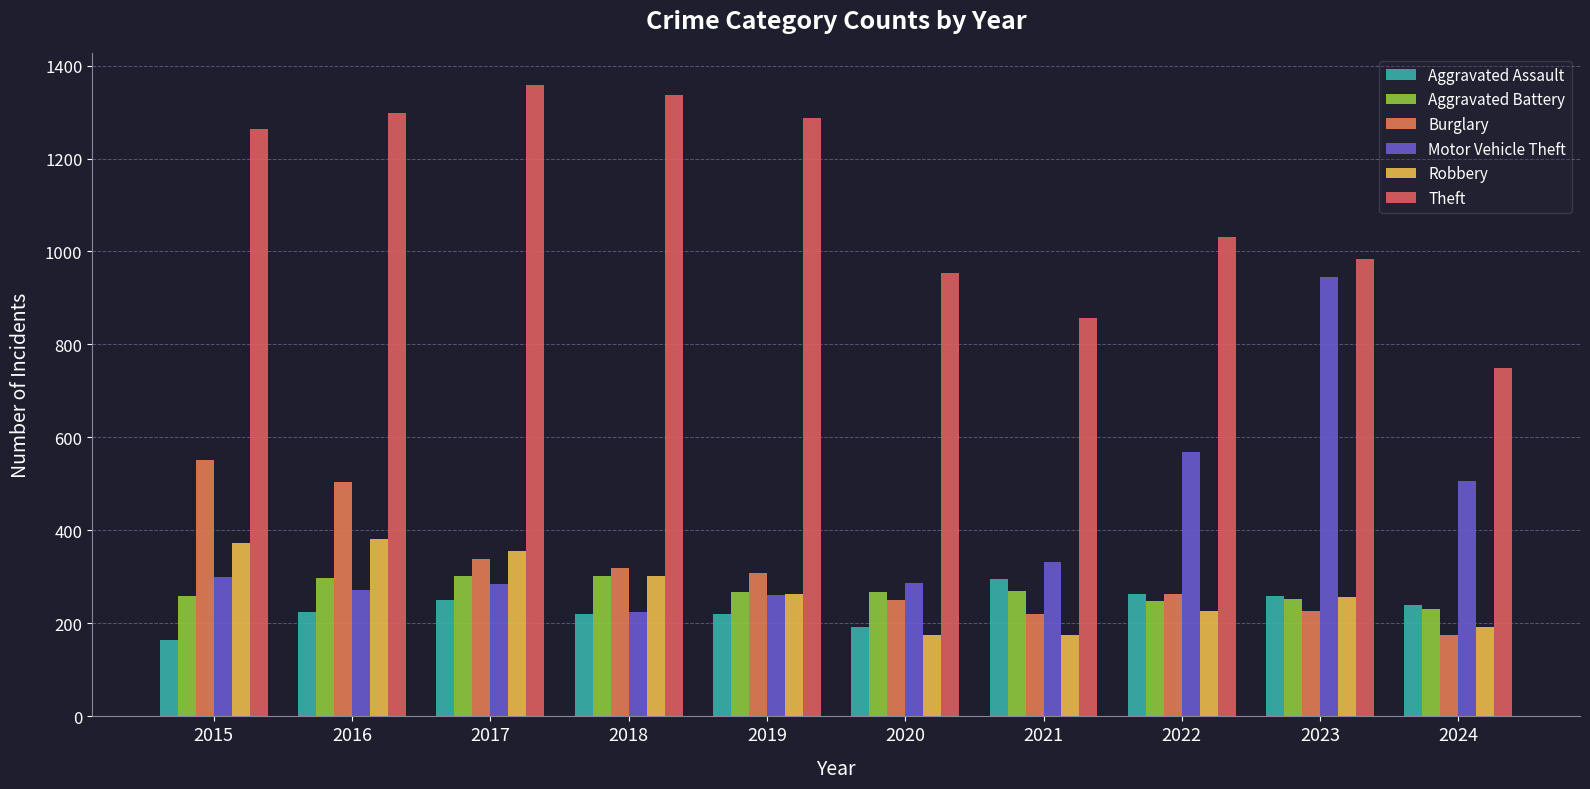

Which label corresponds to the smallest value in the chart?

2015